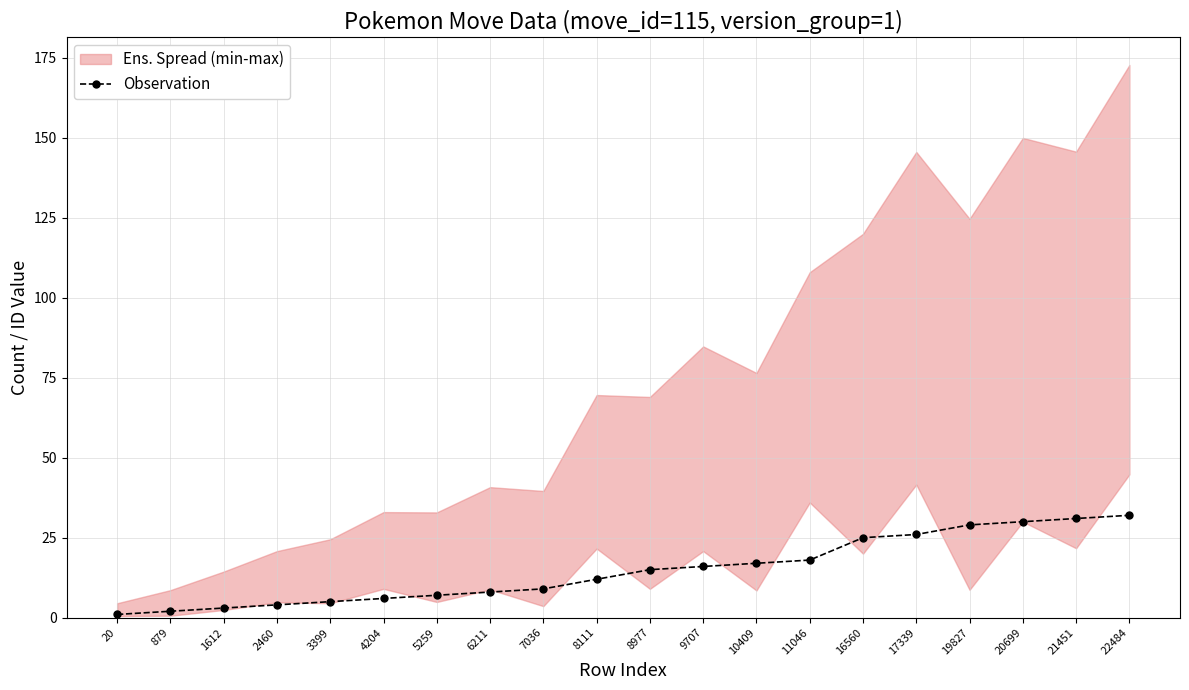

Is it true that the value at 8977 is 15?

True